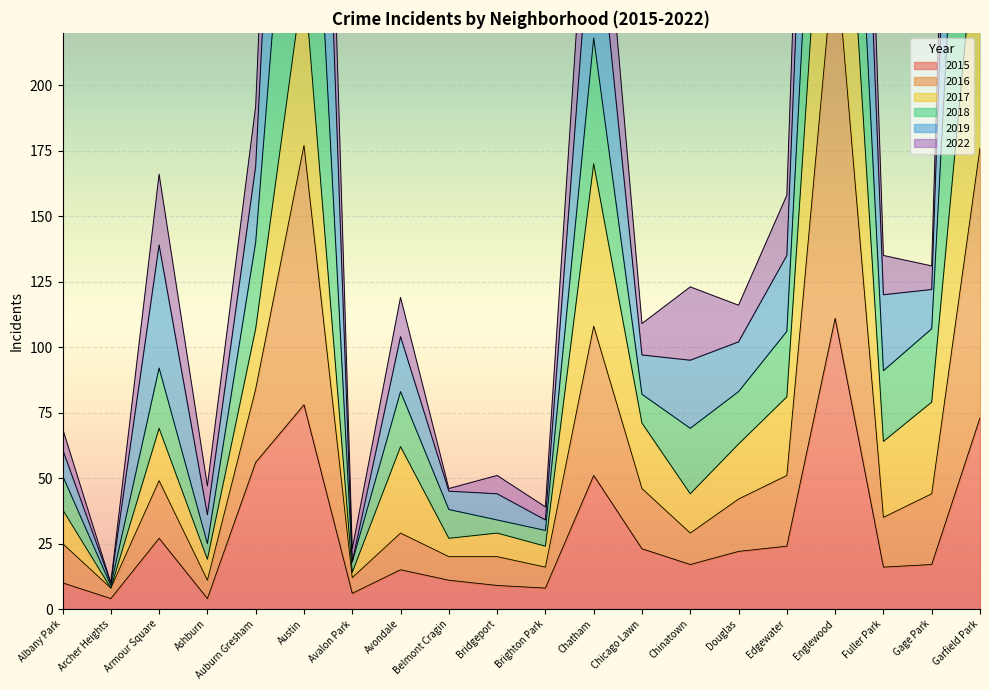

Which series has the widest spread of values?

2019